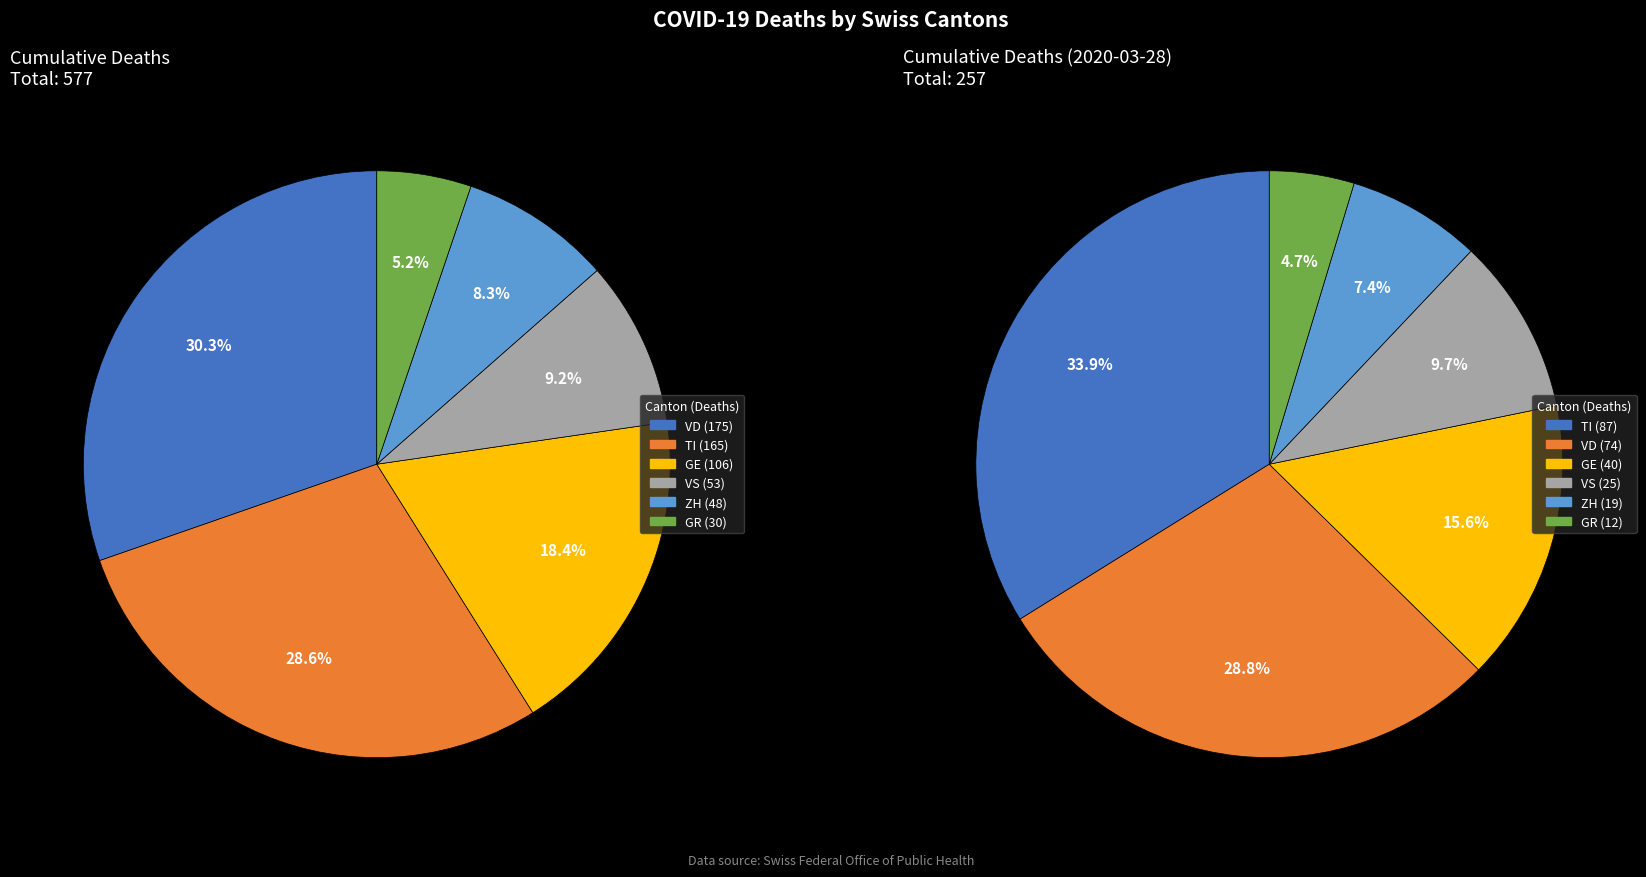

Does any single category account for the majority?

No